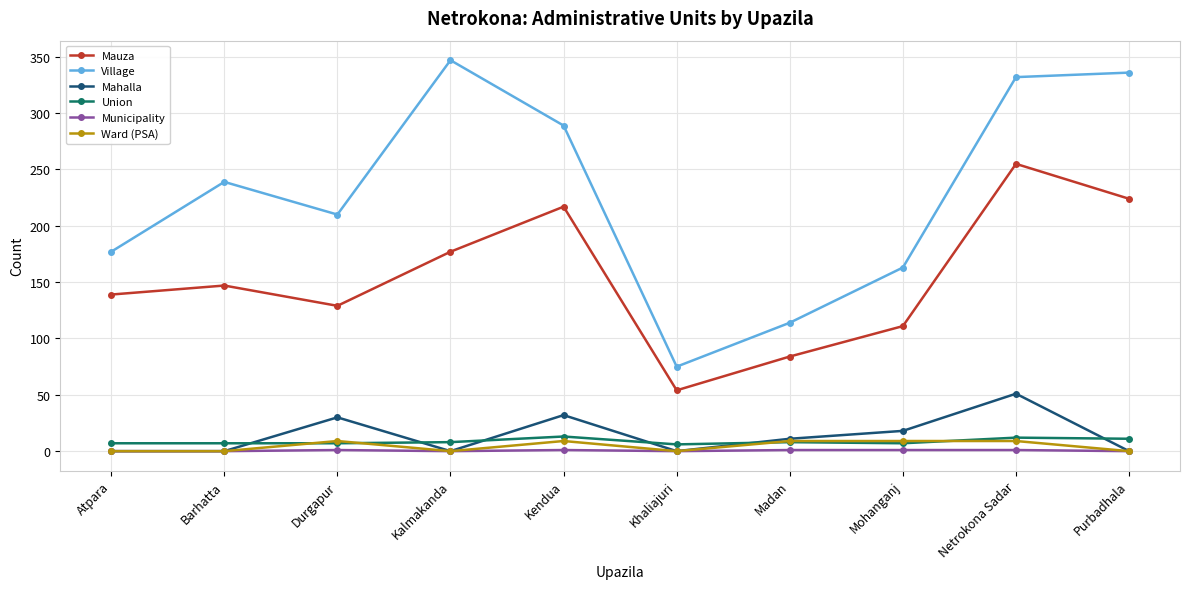

What position from the left is Madan?

7